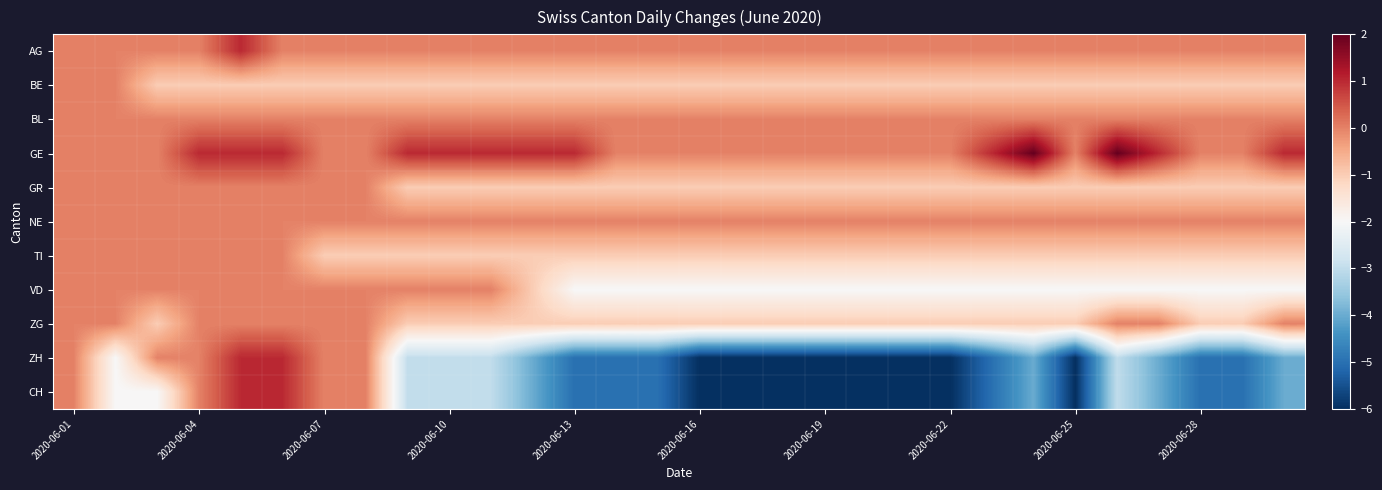

What is the smallest value displayed?

-6